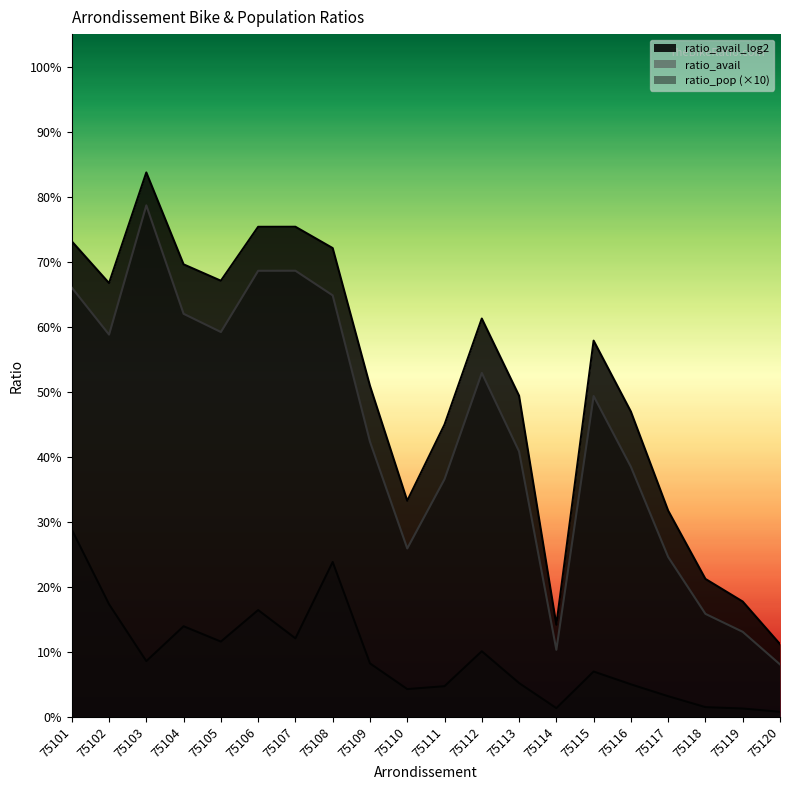

List the labels in order of ratio_avail_log2 value, largest first.

75103, 75107, 75106, 75101, 75108, 75104, 75105, 75102, 75112, 75115, 75109, 75113, 75116, 75111, 75110, 75117, 75118, 75119, 75114, 75120